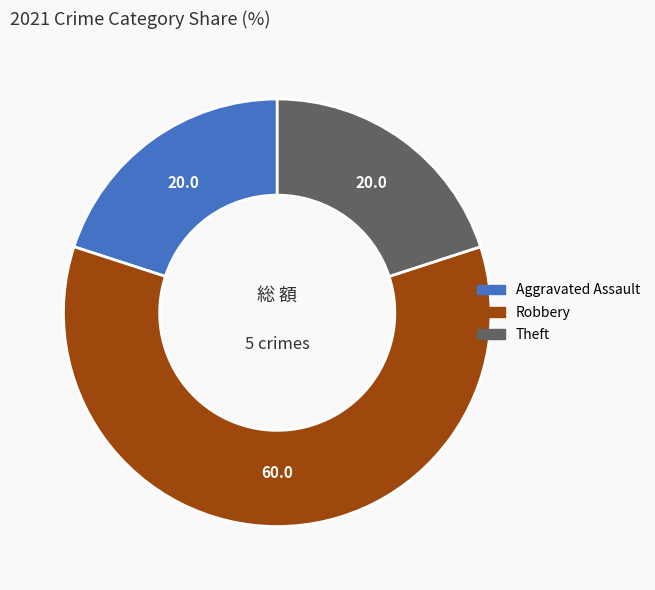

Is there any slice that represents more than half of the pie?

Yes